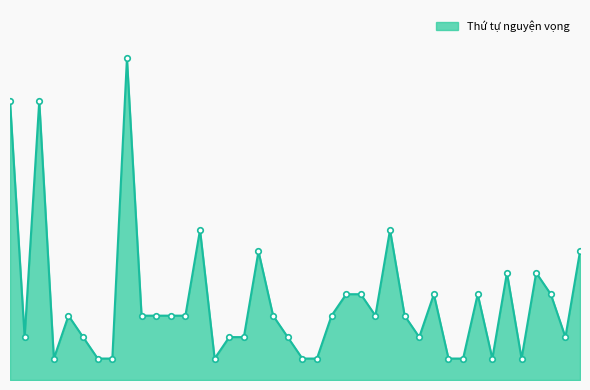

At which category does the chart reach its minimum across all series?

2202